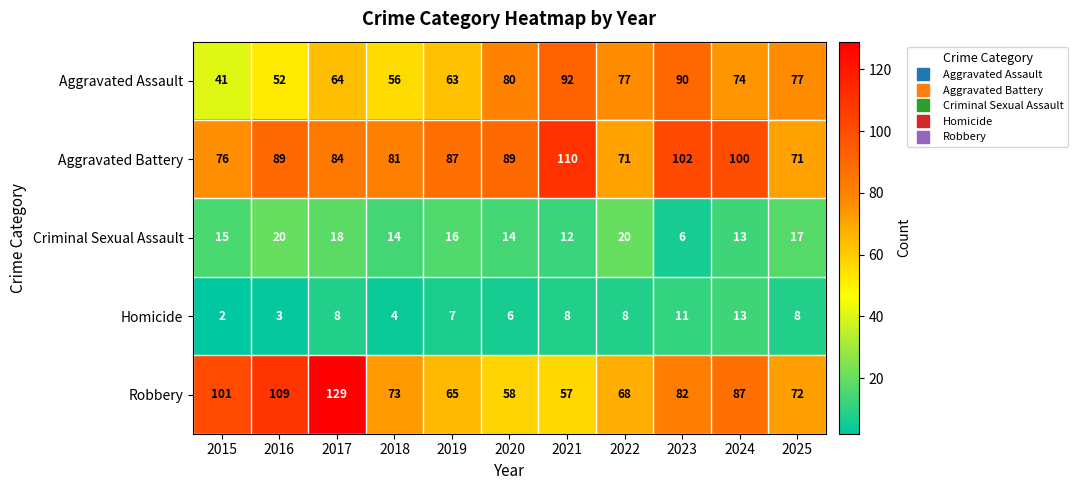

What is the difference between the maximum and minimum values in the Aggravated Assault series?

51